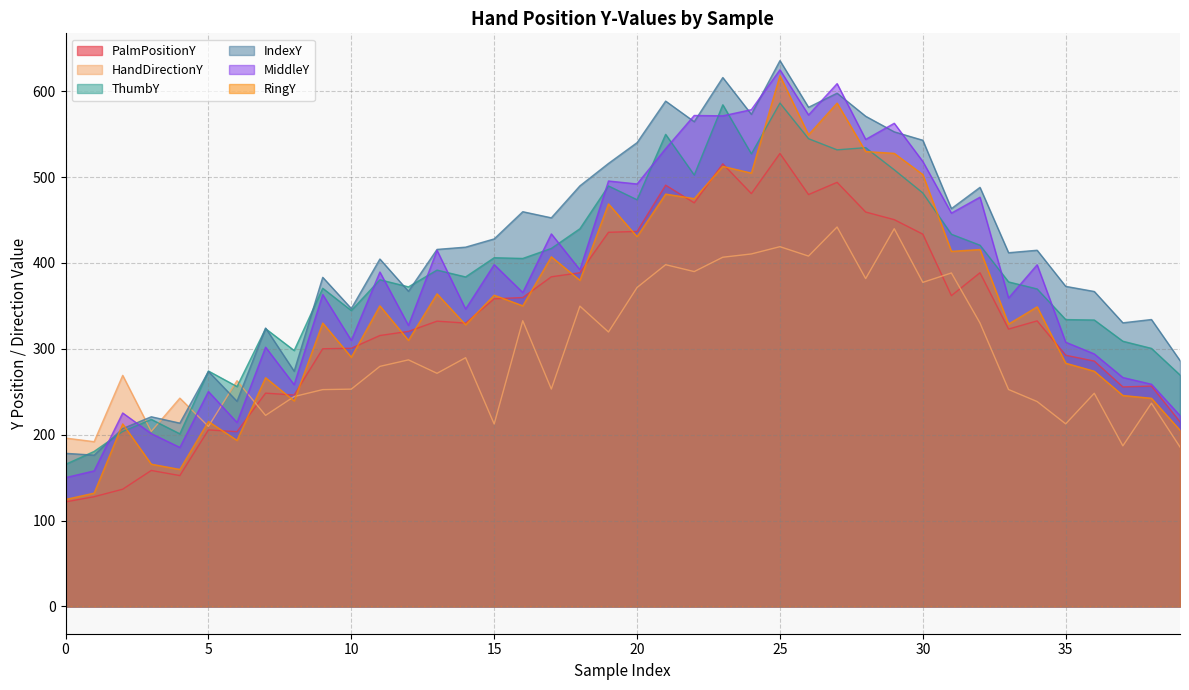

True or false: ThumbY and PalmPositionY intersect in this chart.

False